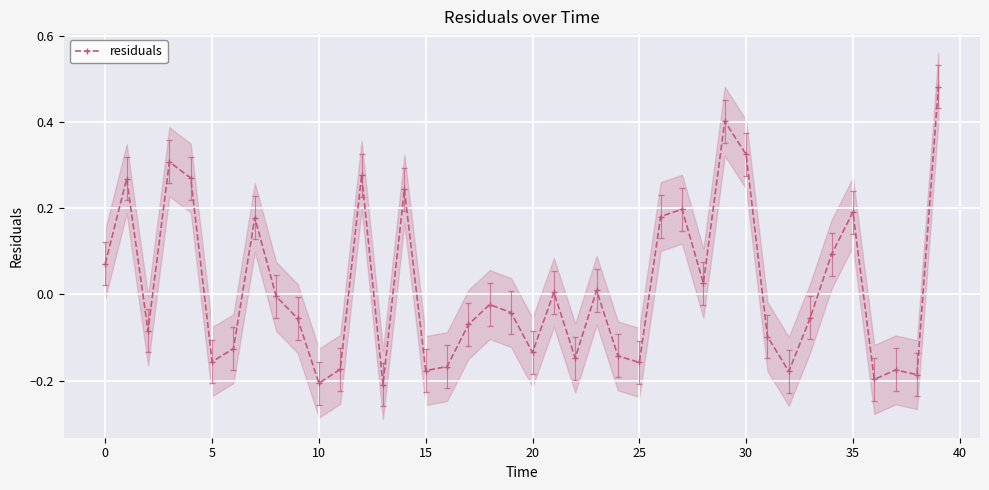

True or false: residuals has a value of 0.0 at 0.

False